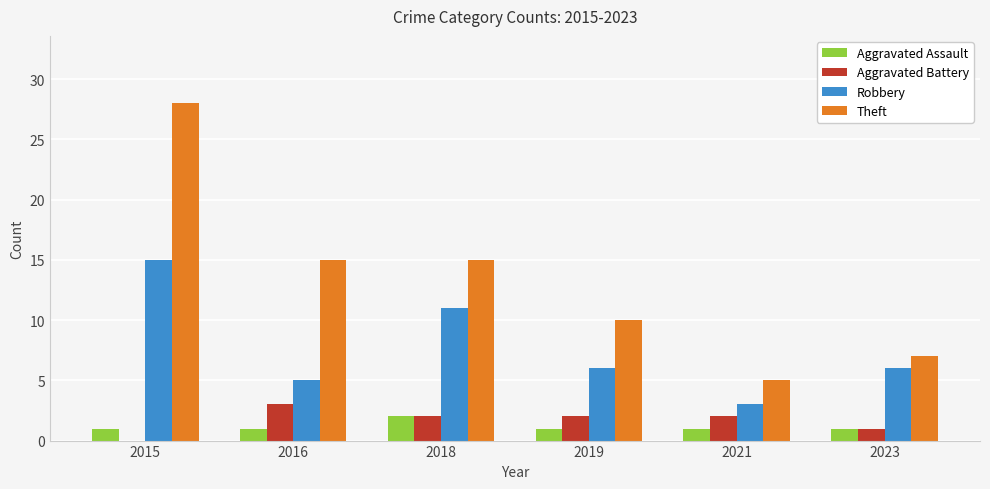

How many categories are shown in the chart?

6